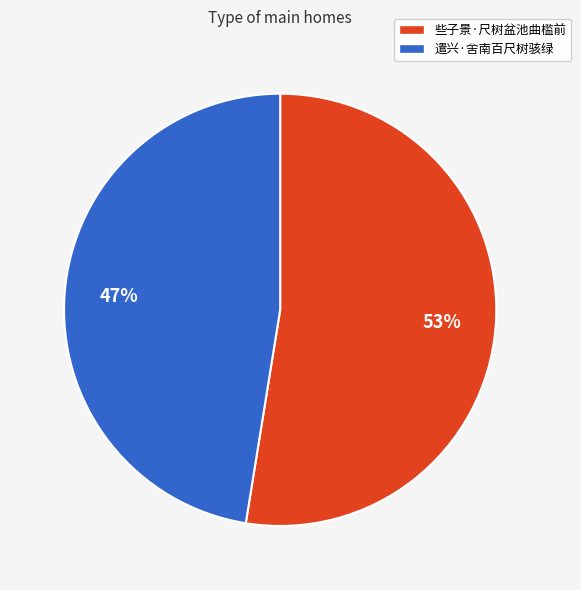

Which slice is the largest?

些子景·尺树盆池曲槛前